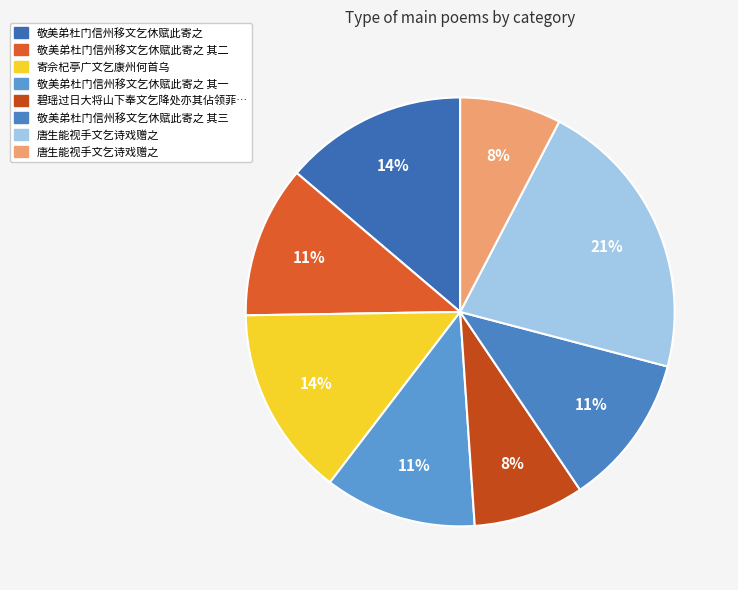

Is there any slice that represents more than half of the pie?

No